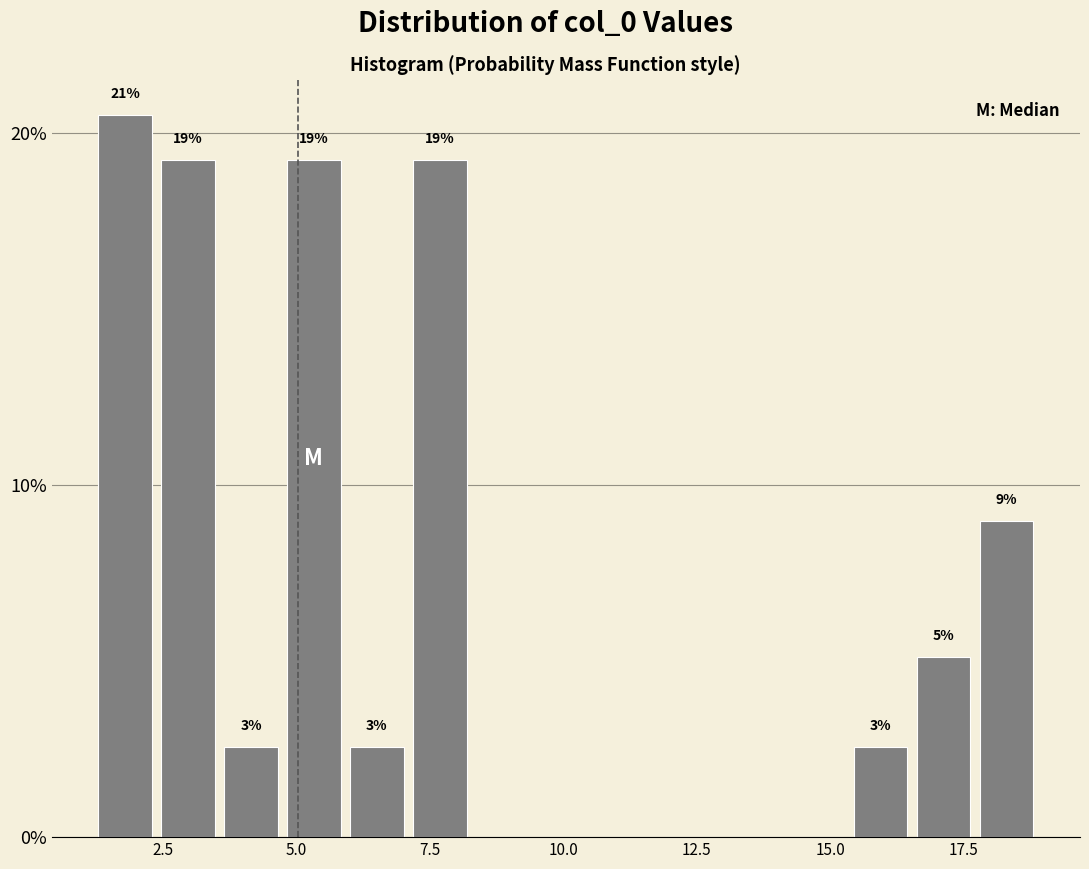

Read against the x-axis, roughly where is the centre of the tallest bar?

2.0